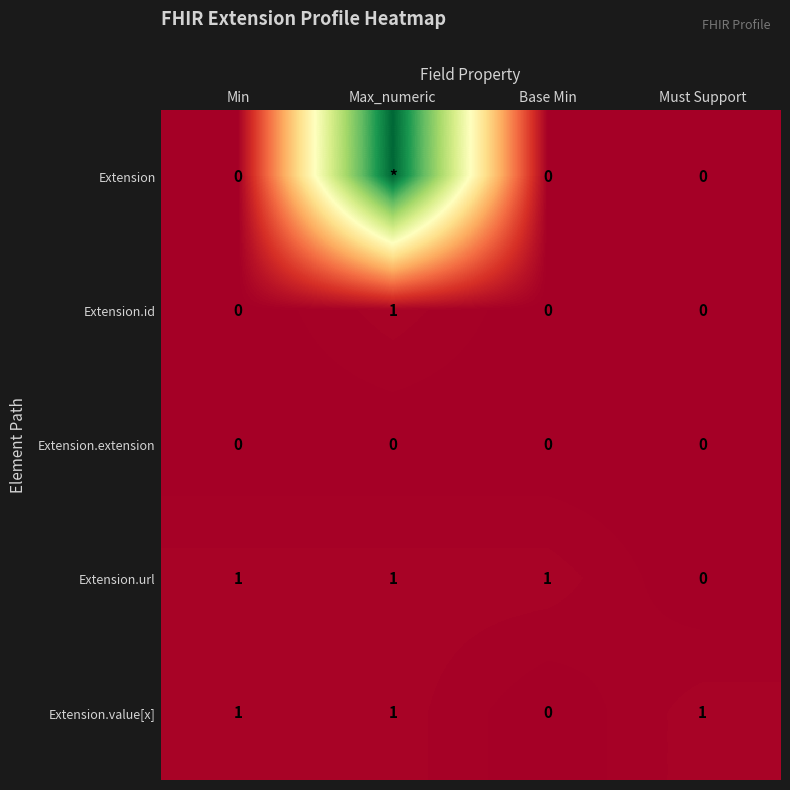

What is the difference between the maximum and second lowest values in the Extension.id series?

1